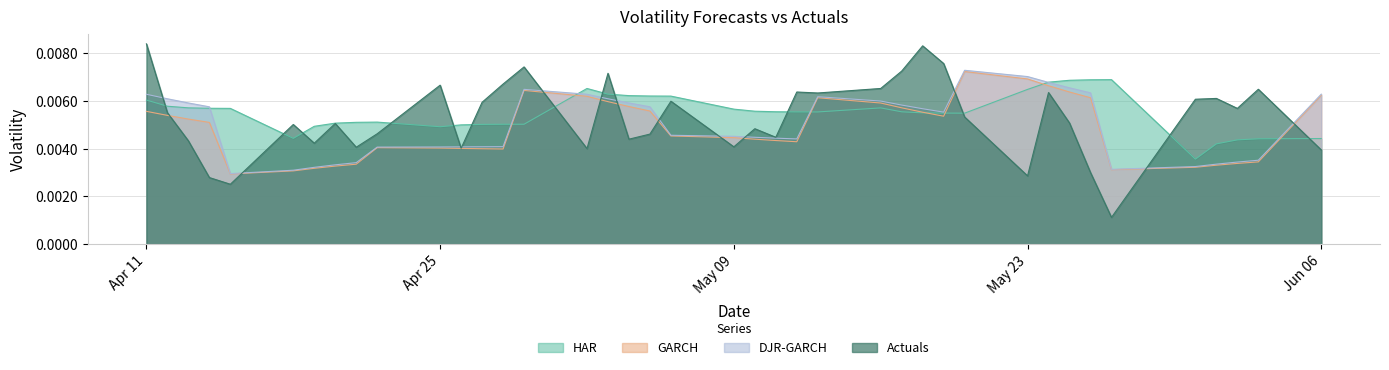

Which series has the largest total across all categories?

HAR